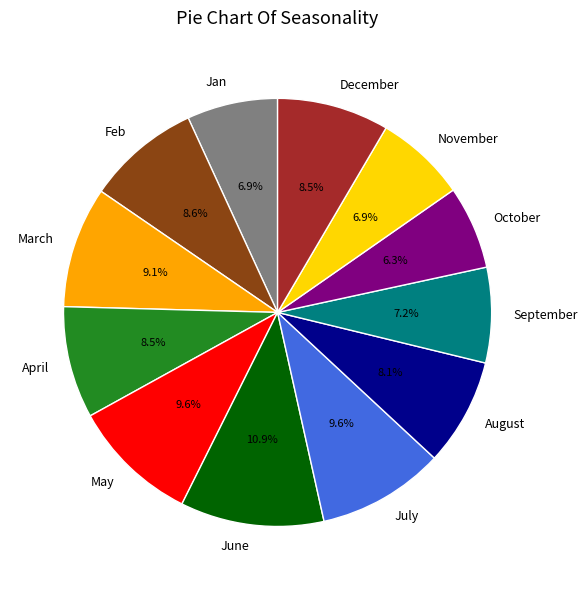

Does July represent more than half of the total?

No